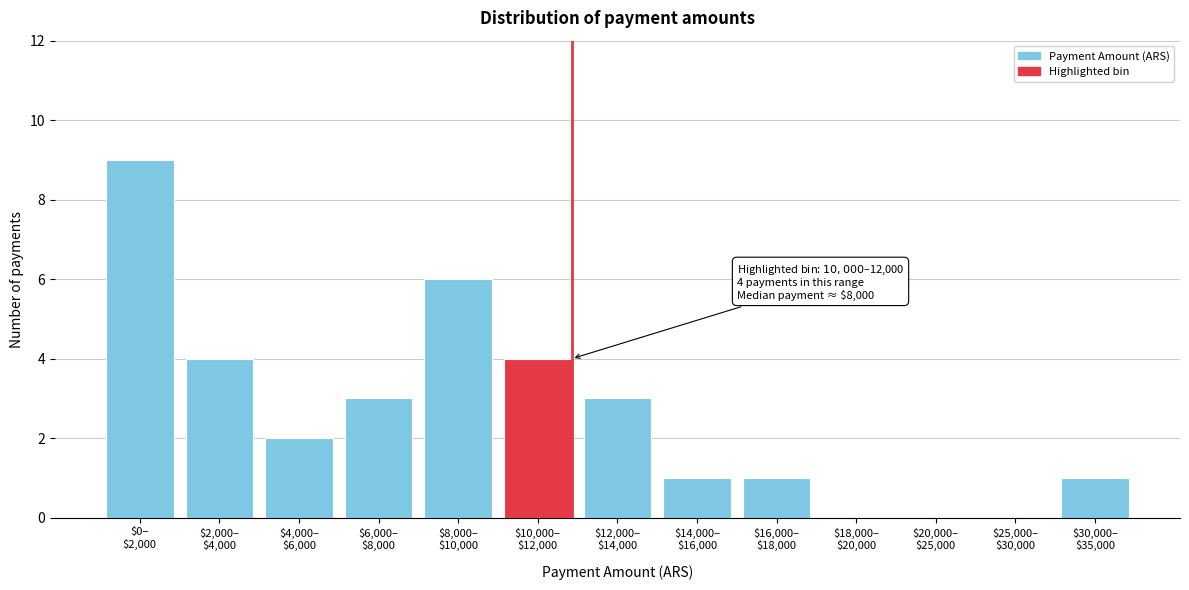

What is the sum of all values?

34